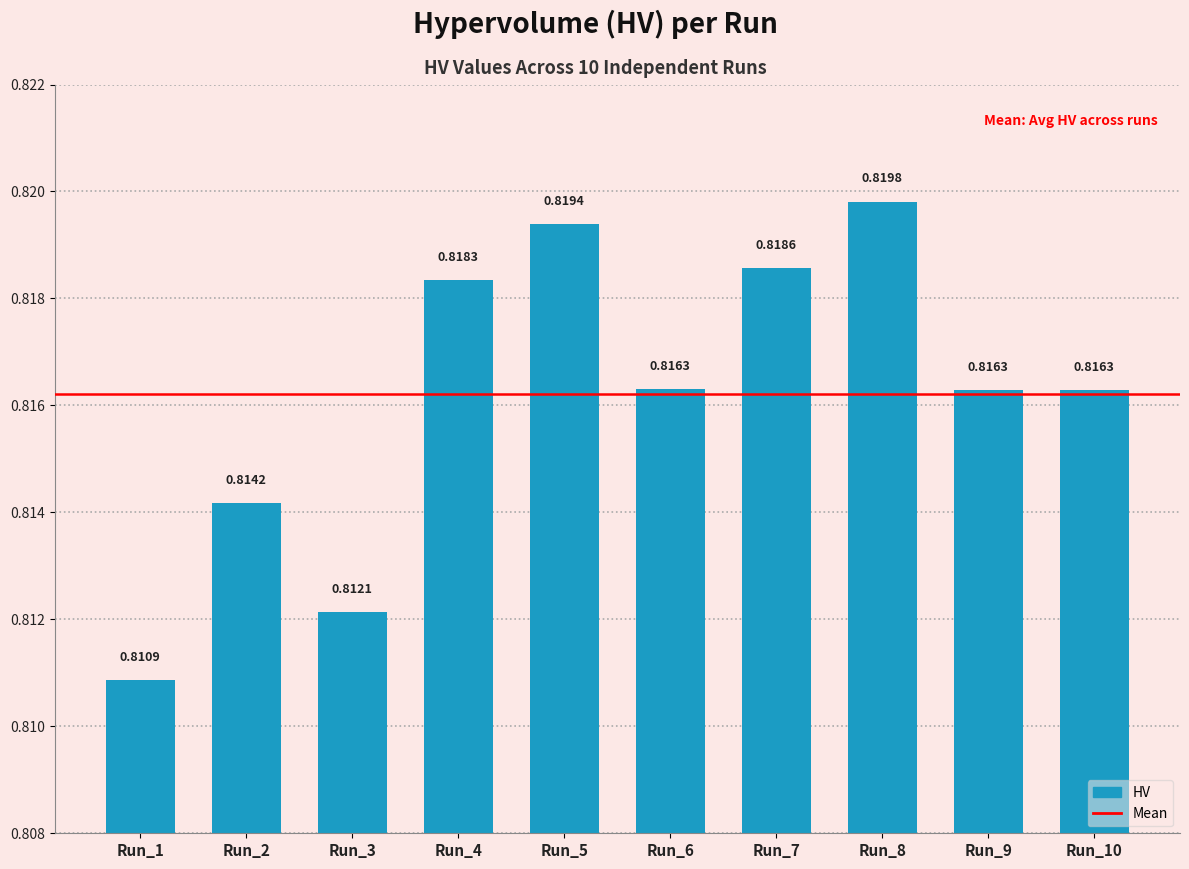

What is the sum of all values?

8.2